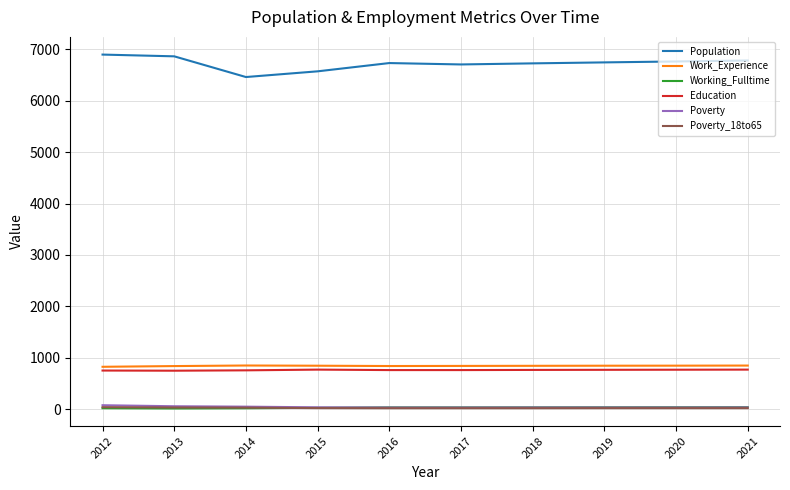

What is the sum of all Work_Experience values?

8398